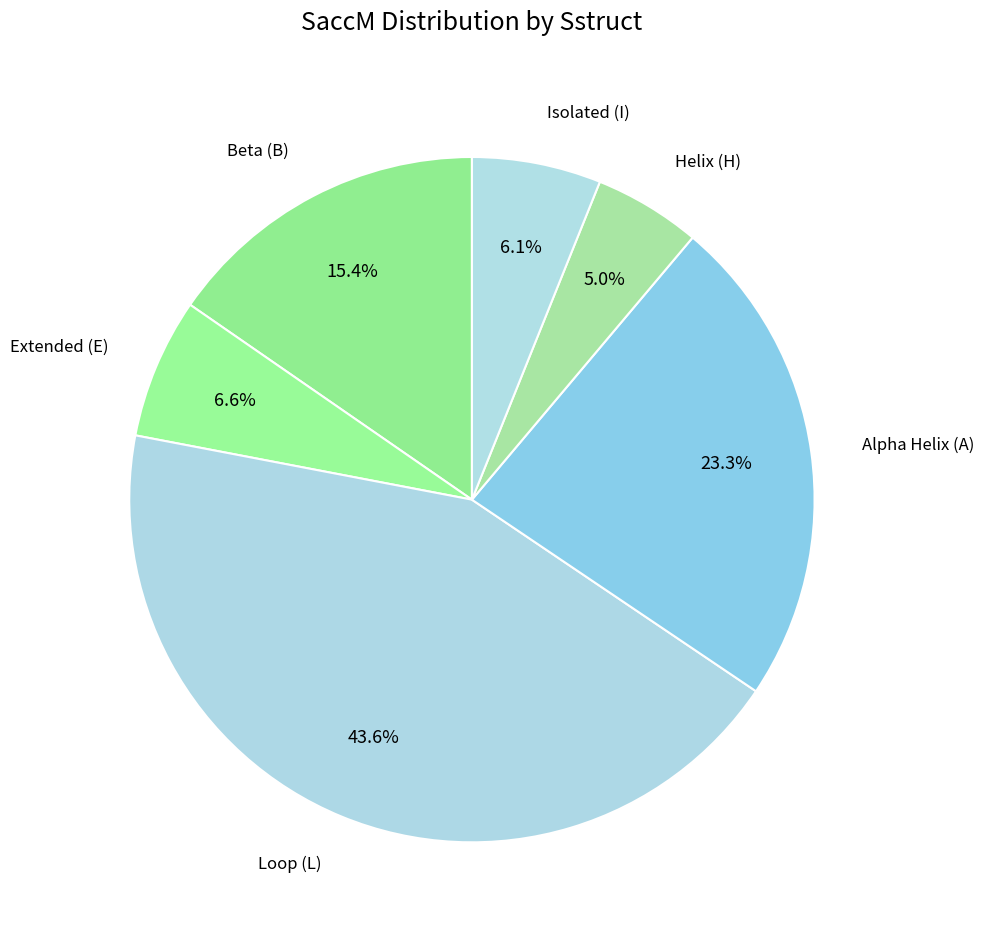

How many segments does this pie chart have?

6